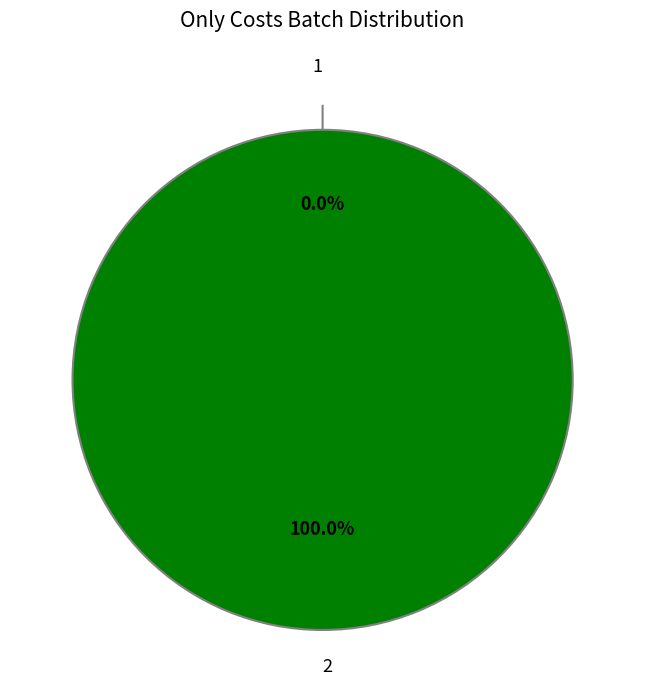

Count the number of slices in the pie.

2